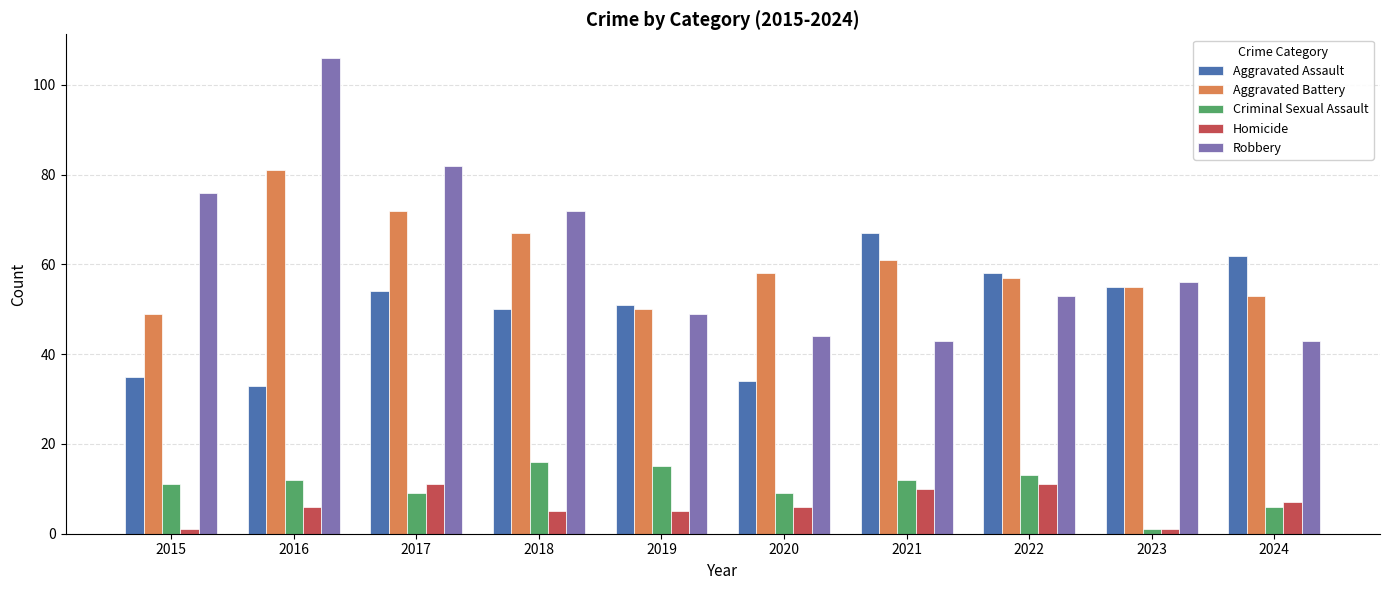

True or false: Robbery has a value of 56 at 2023.

True